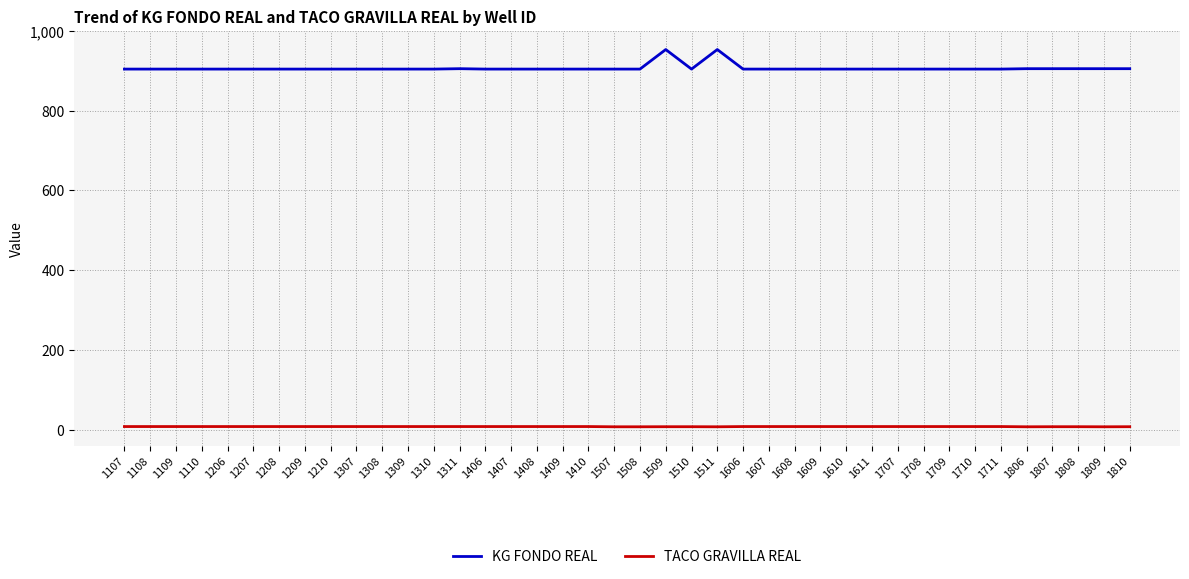

How many lines are shown in the chart?

2